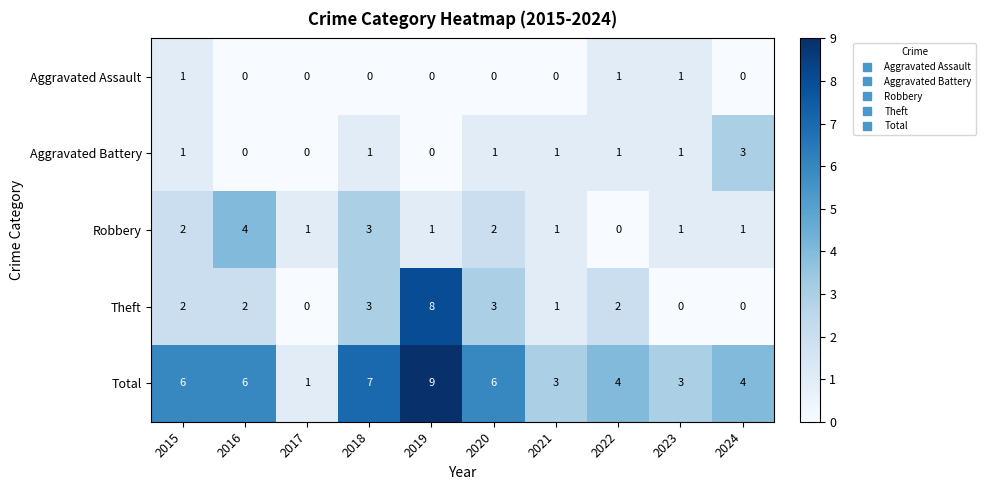

How many Aggravated Battery values are between 0 and 1?

9